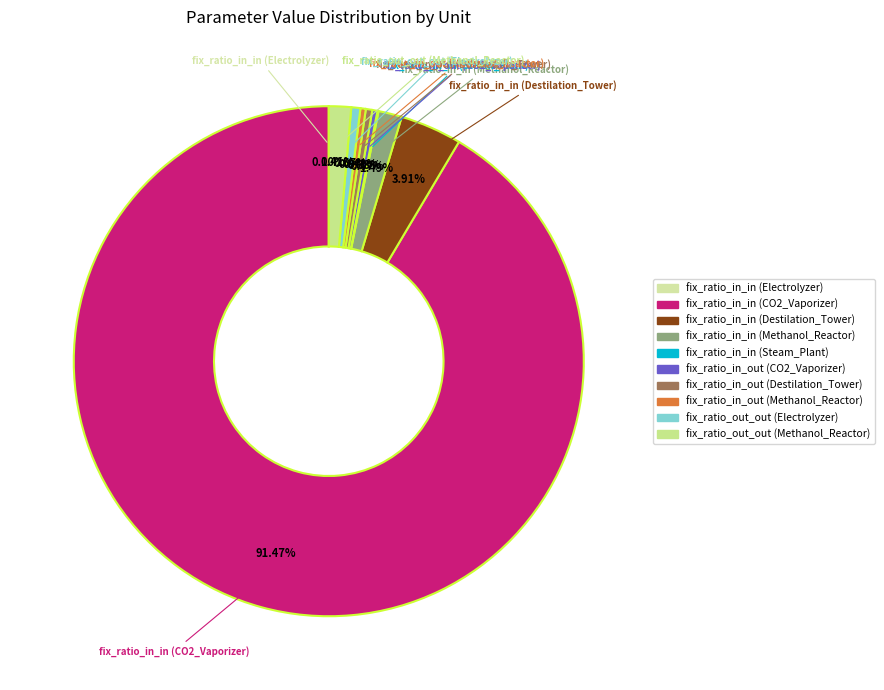

Is fix_ratio_in_out (CO2_Vaporizer) the majority of the pie?

No